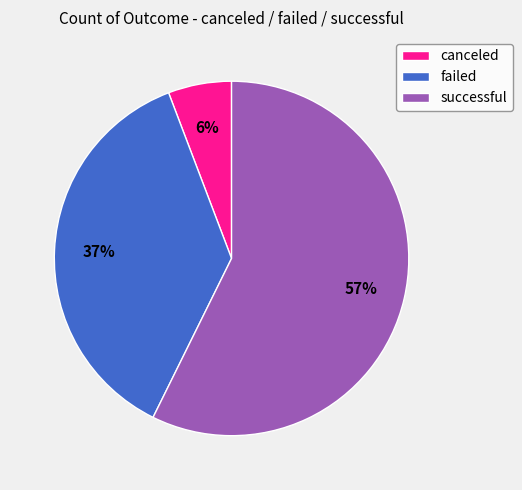

Is it true that canceled is 6% of the pie?

True